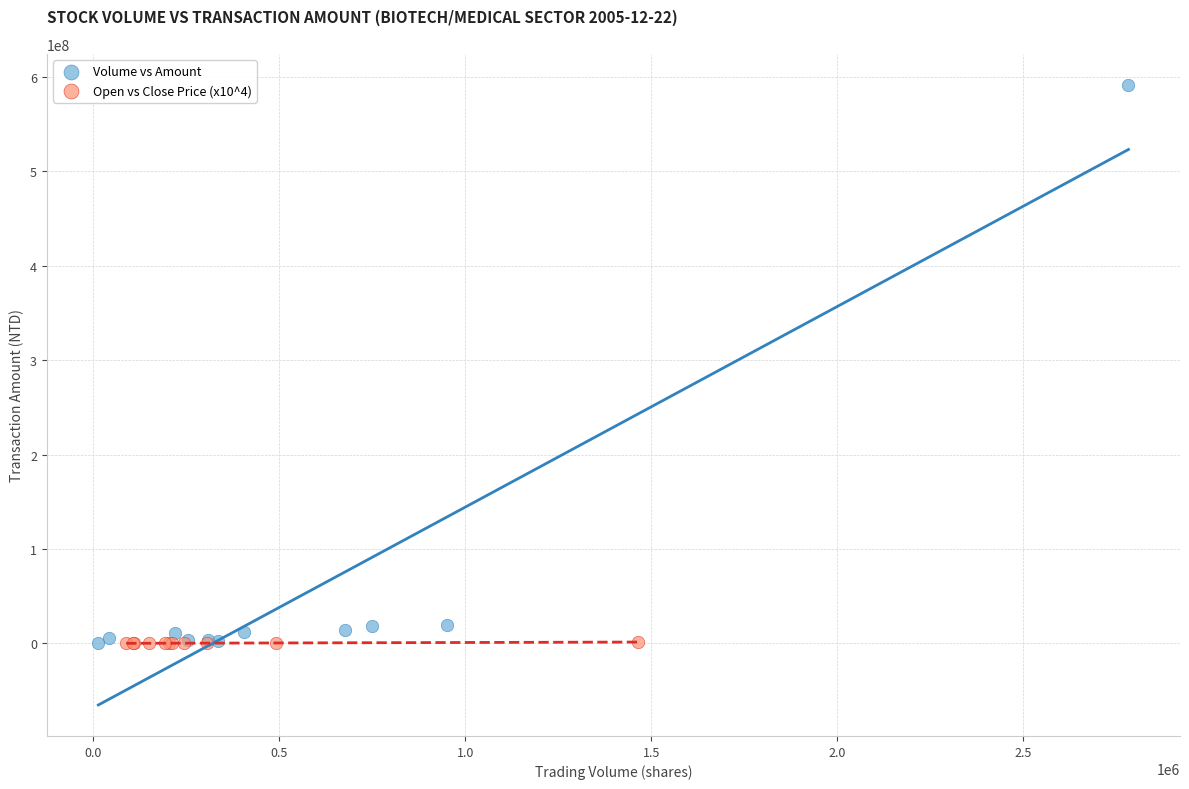

Which series reaches the maximum Y coordinate?

Volume vs Amount